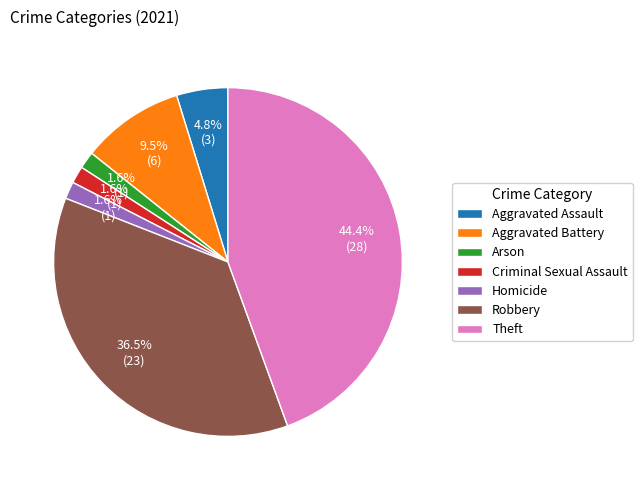

To the nearest percent, what percentage of the pie is Arson?

2%